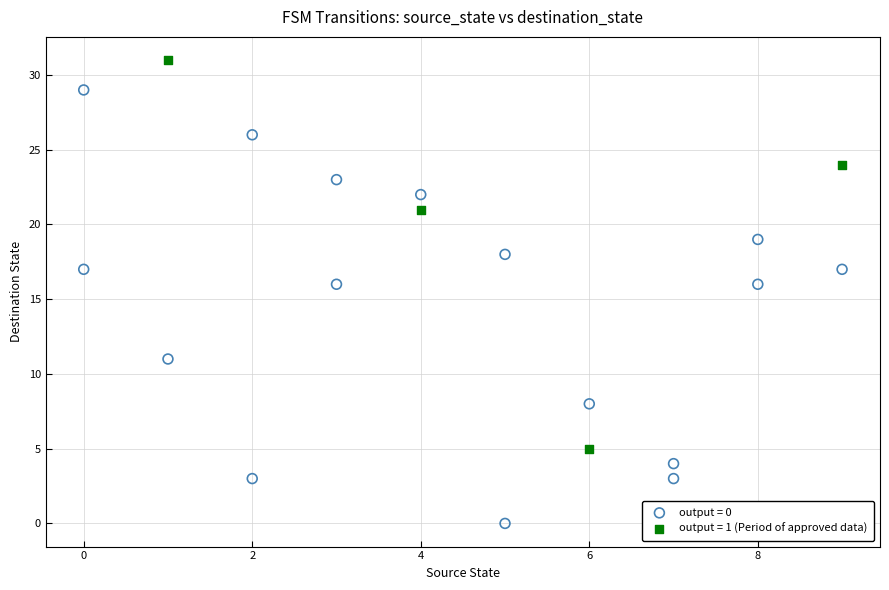

Which series has the largest Y range (max minus min)?

output = 0